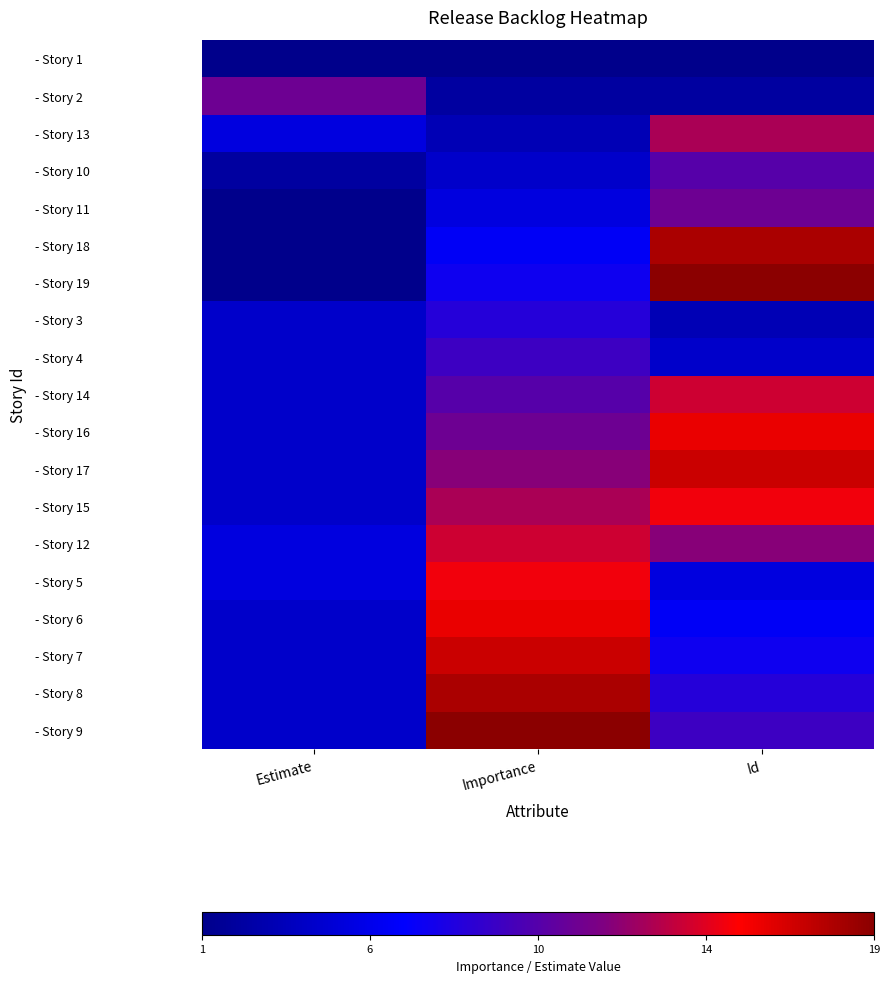

Which has a higher value, Estimate or Id?

Estimate